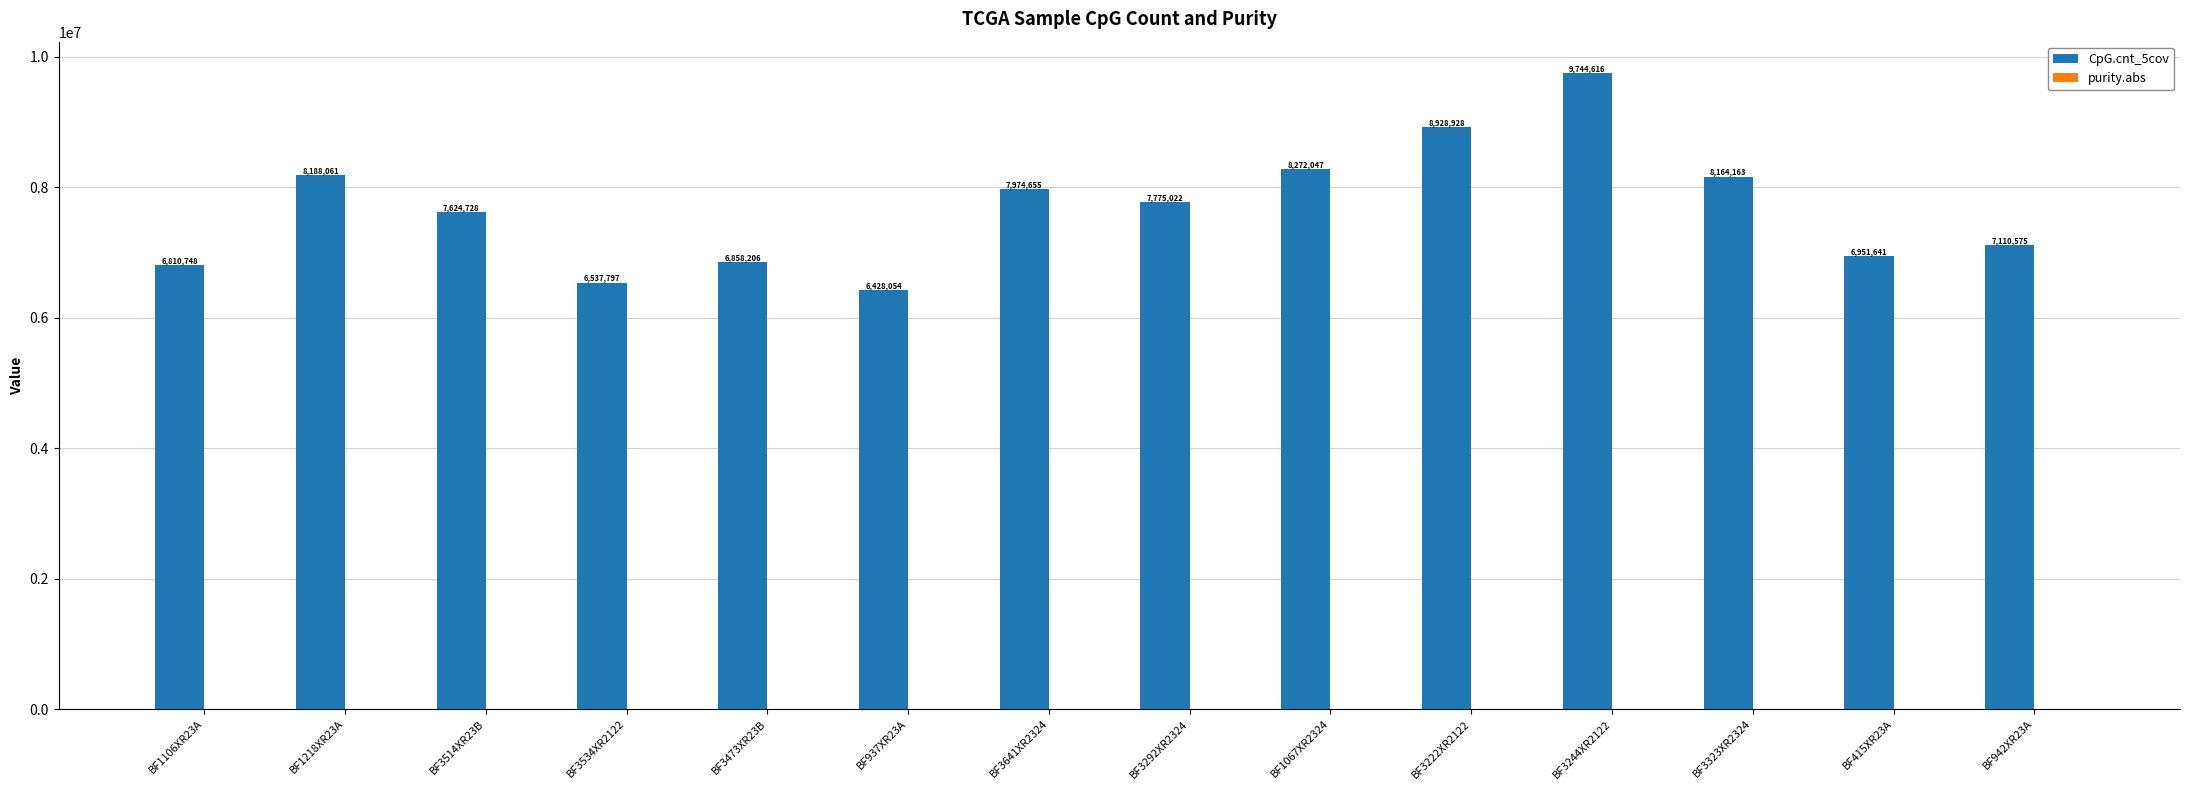

What is the minimum value shown in the chart?

6428054